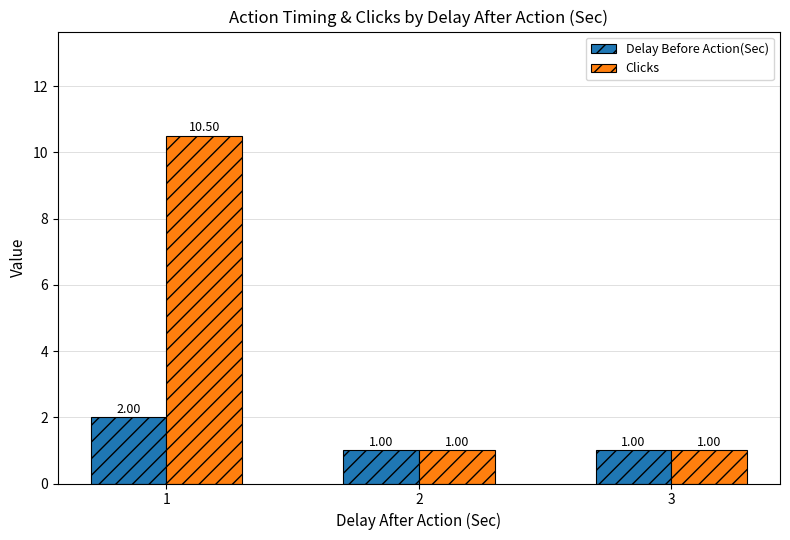

Which series has the widest spread of values?

Clicks